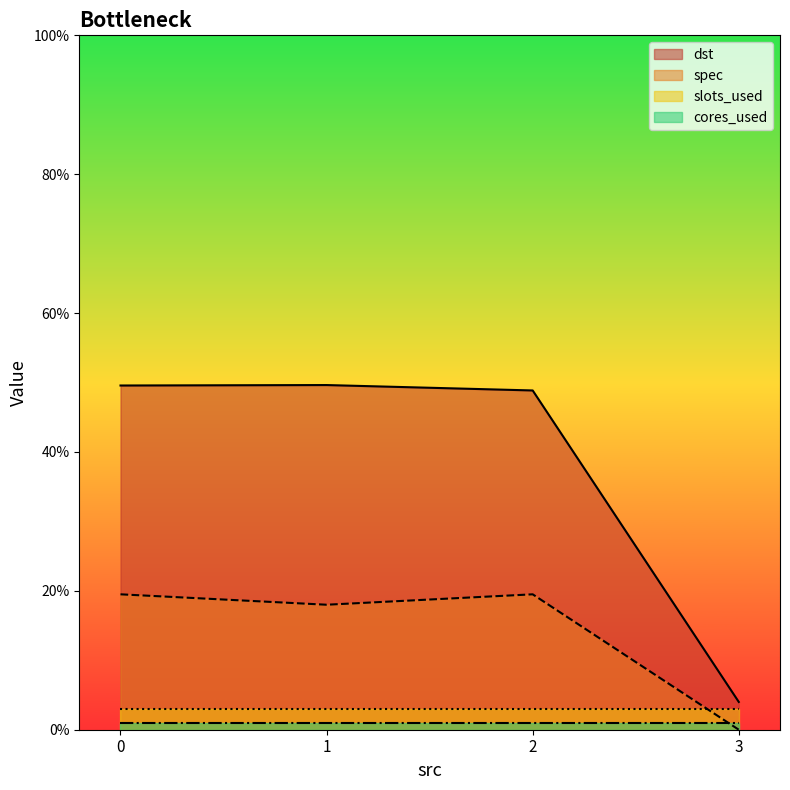

How many lines are shown in the chart?

4